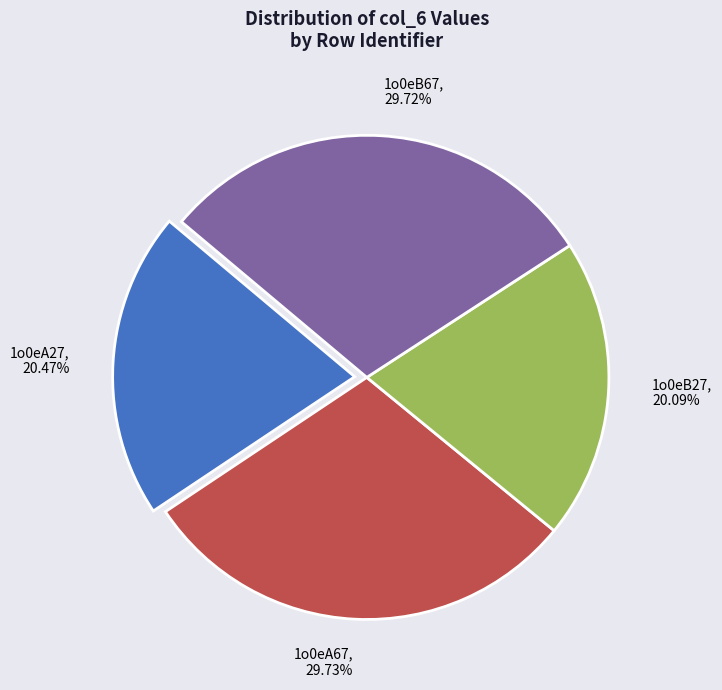

Is there a majority slice in this chart?

No